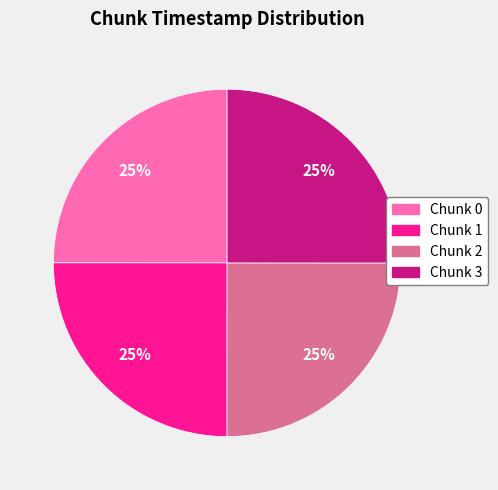

What is the ratio of the value at Chunk 2 to the value at Chunk 3?

1.0